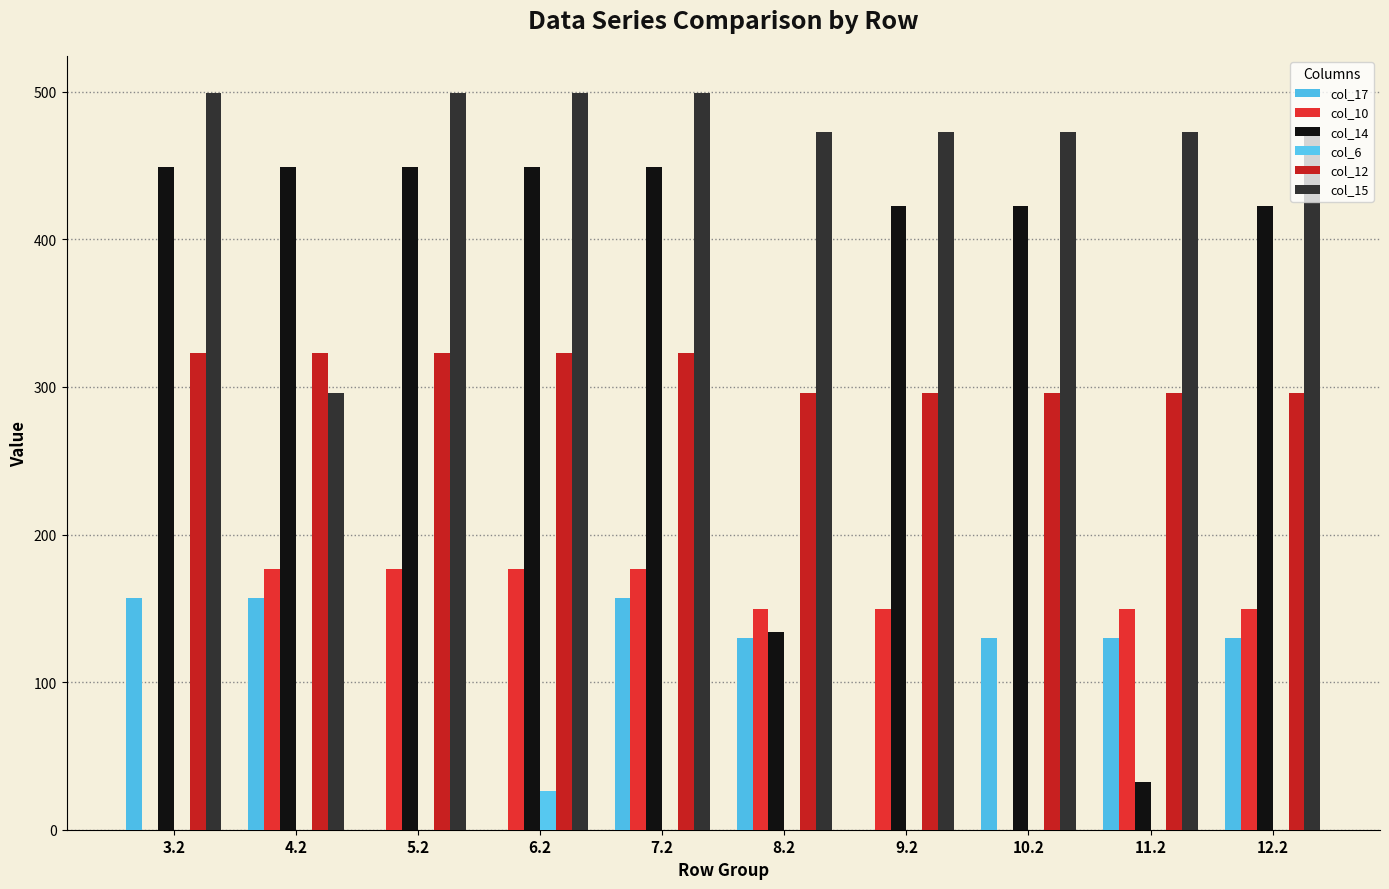

Which series has the largest range (max minus min)?

col_14